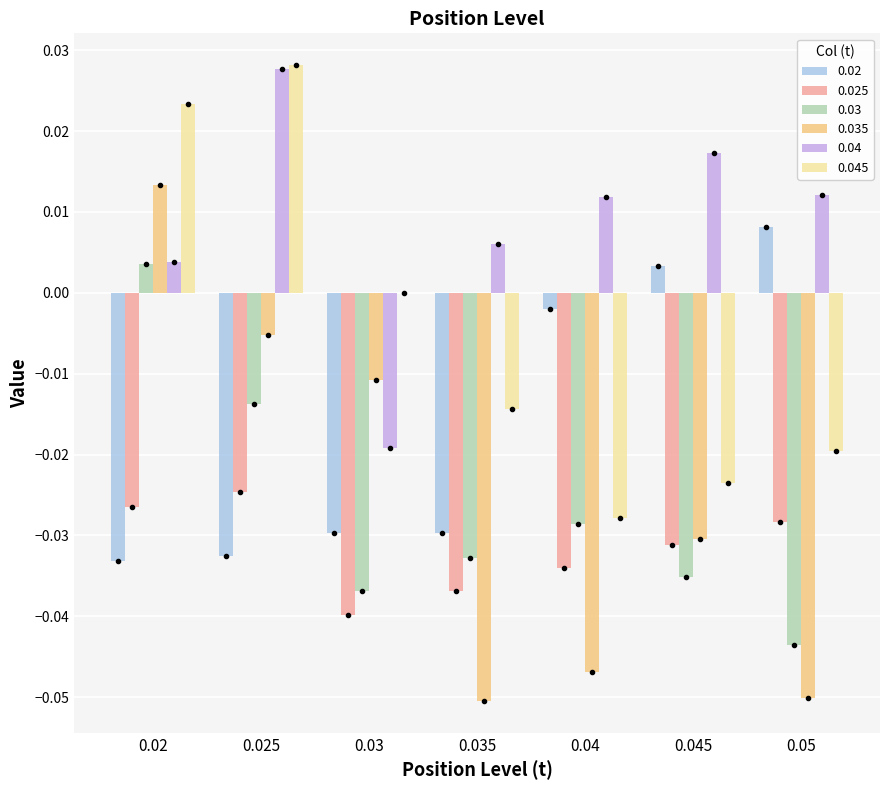

Which series has the largest total across all categories?

0.04